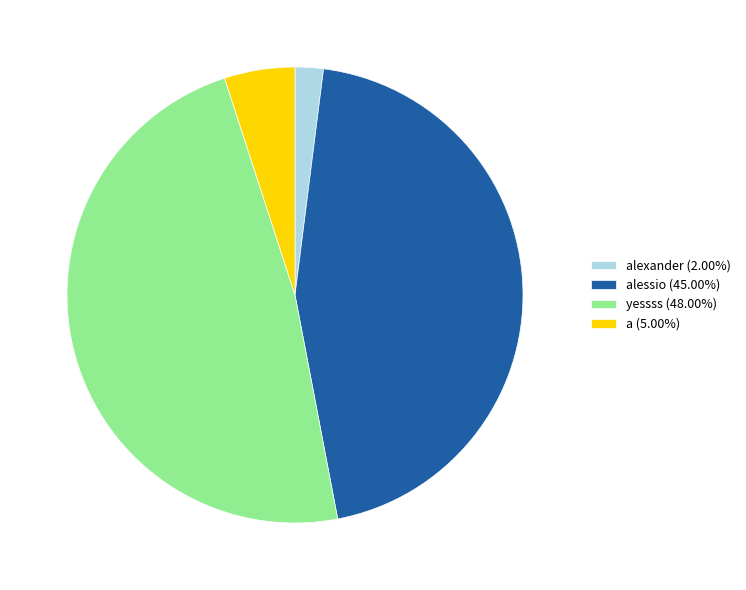

Approximately how many times larger is the value at yessss (48.00%) compared to alexander (2.00%)?

24.0